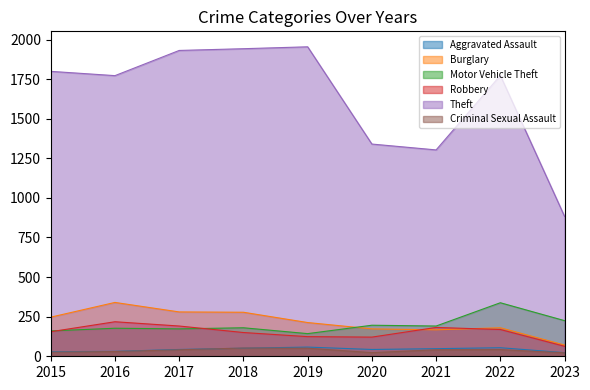

What is the difference between the second highest and minimum values in the Aggravated Assault series?

31